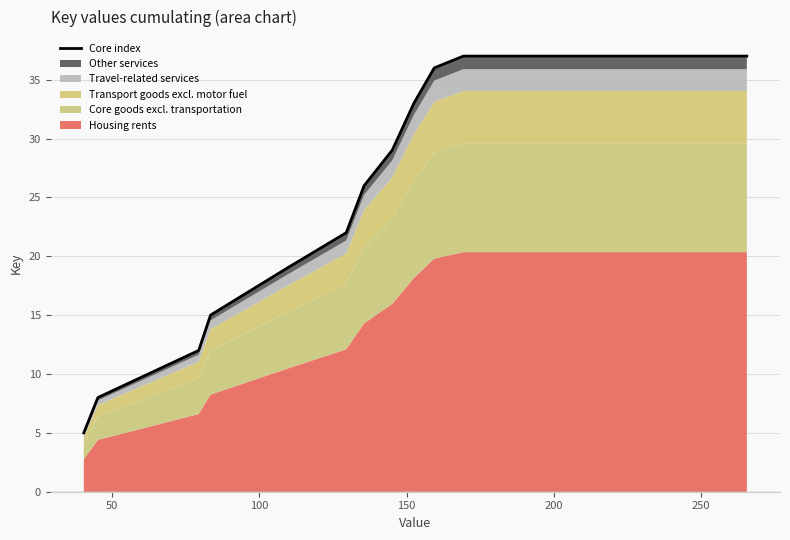

What is the sum of all values?

575